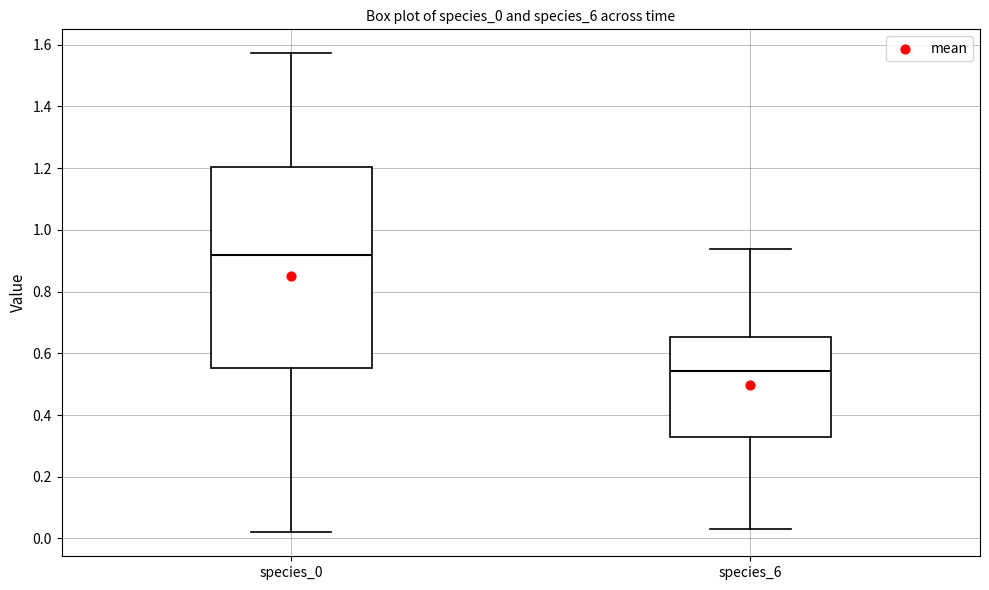

Where is the lower edge of the box for species_0 on the y-axis? The values are not printed on the chart, so give them approximately, as read against the axis.

0.56